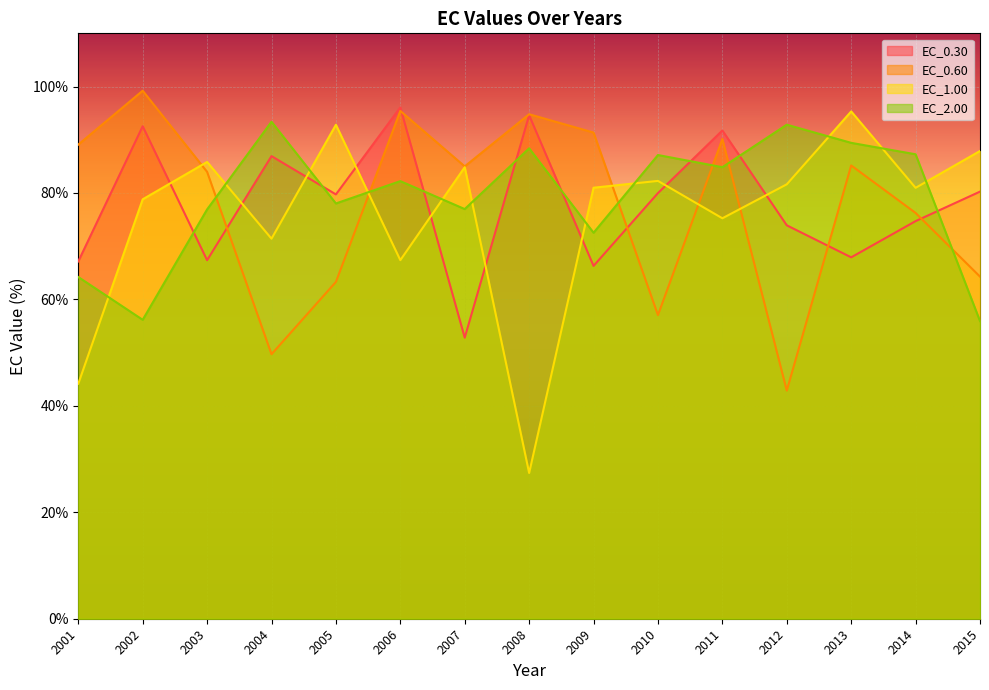

In EC_2.00, how many points are higher than both neighbors (excluding endpoints)?

5